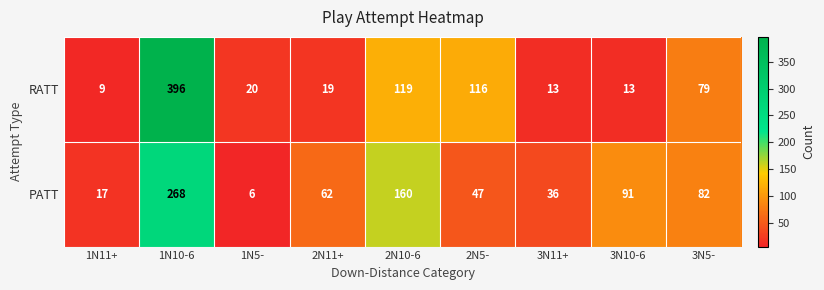

What is the total value across all series at 3N5-?

161